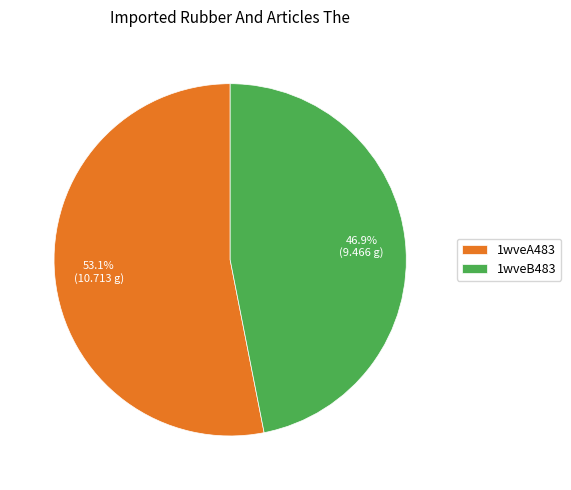

Rank the categories by value from highest to lowest.

1wveA483, 1wveB483